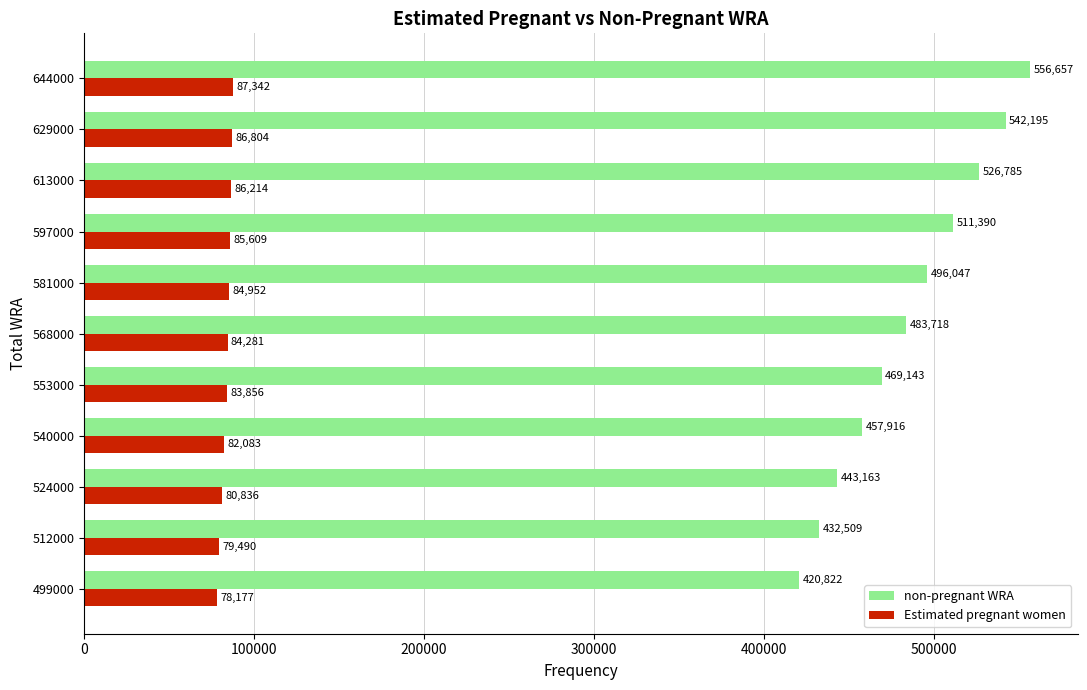

What is the average value of the non-pregnant WRA series?

485486.3